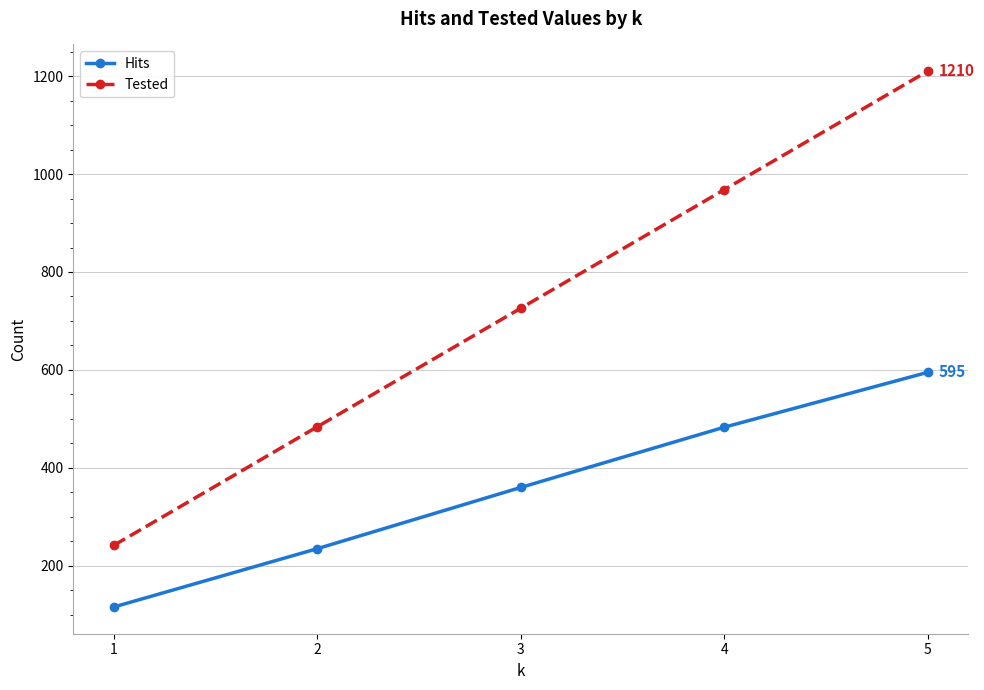

Reading right to left, transcribe all the data shown in this chart.

Hits: 5=595	4=483	3=360	2=235	1=116
Tested: 5=1210	4=968	3=726	2=484	1=242